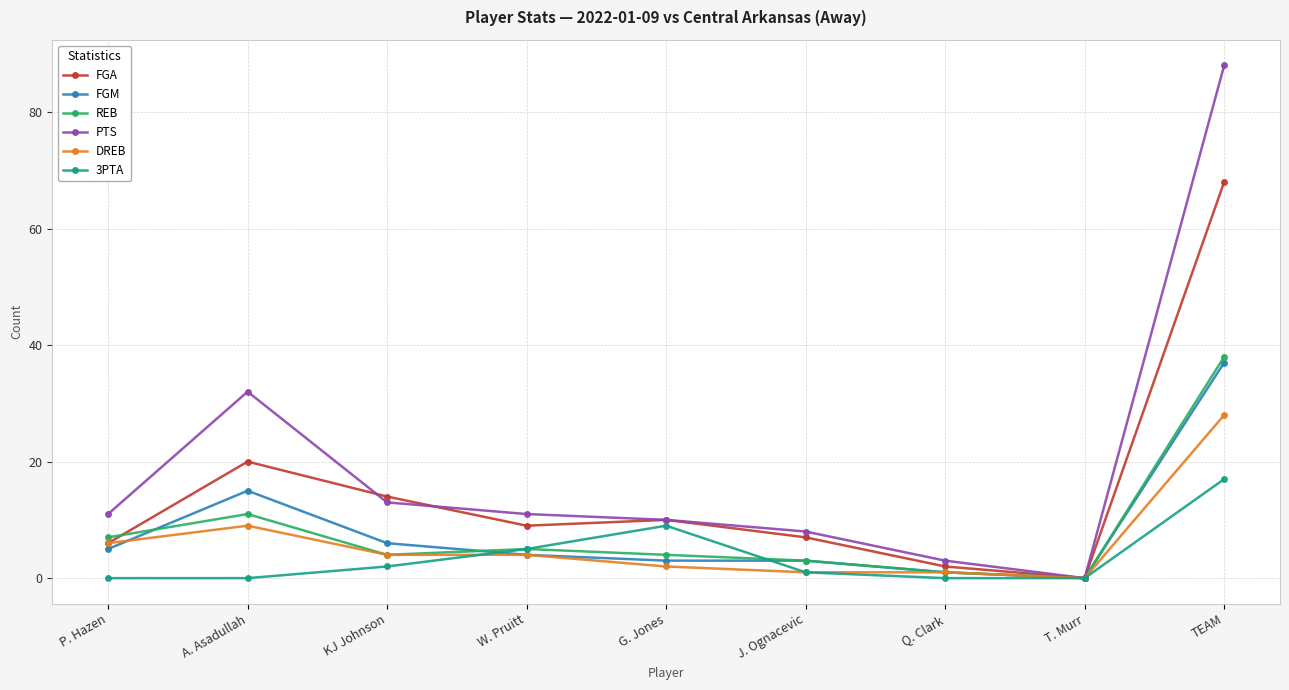

How many distinct data groups are displayed?

6